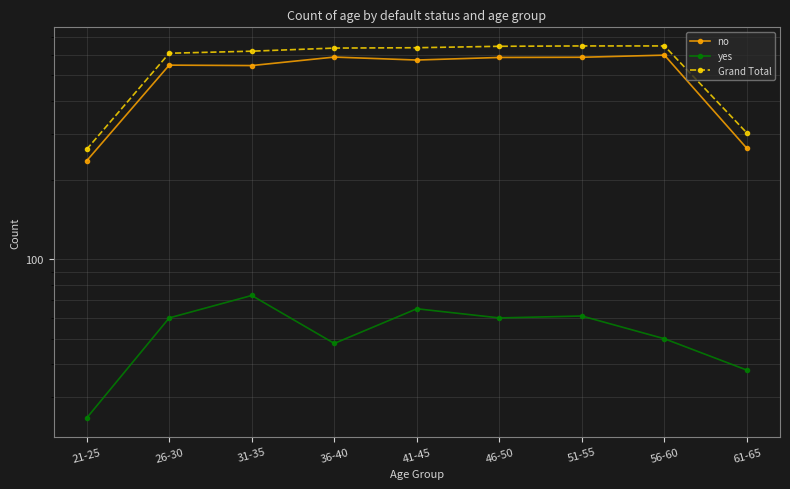

Is the value of yes at 31-35 greater than the value of Grand Total at 56-60?

No